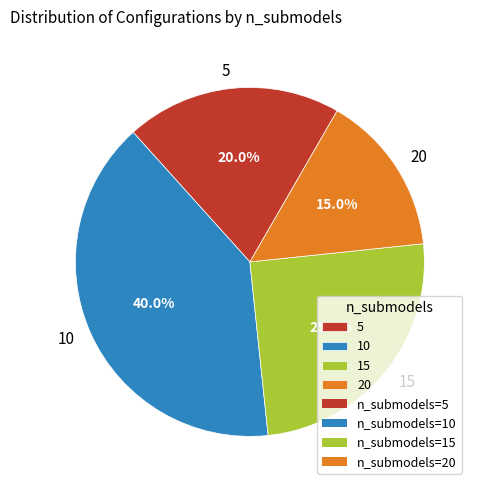

The 20 slice represents 15% of the pie. True or false?

True